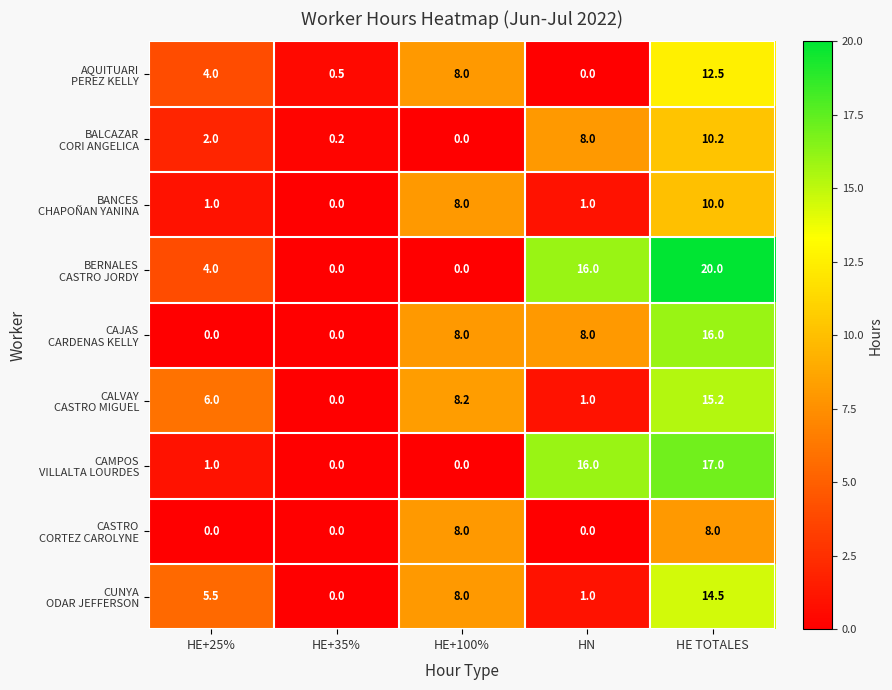

What is the total value across all series at HN?

51.0